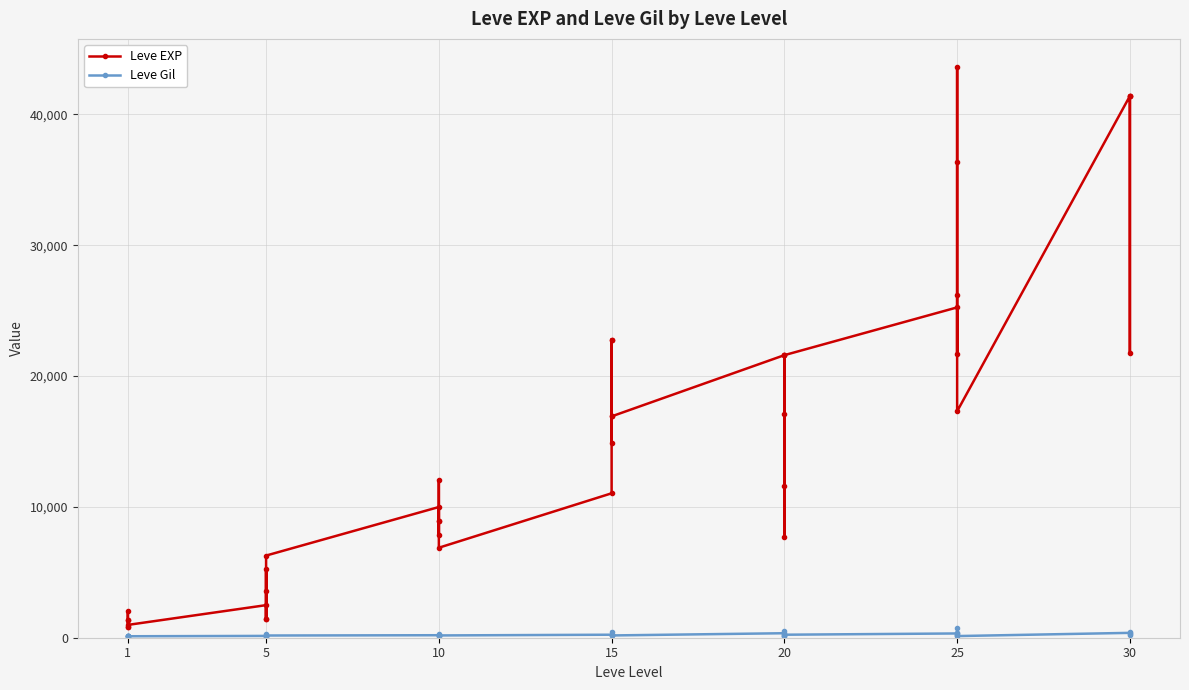

What is the label of the 35th point from the right?

25